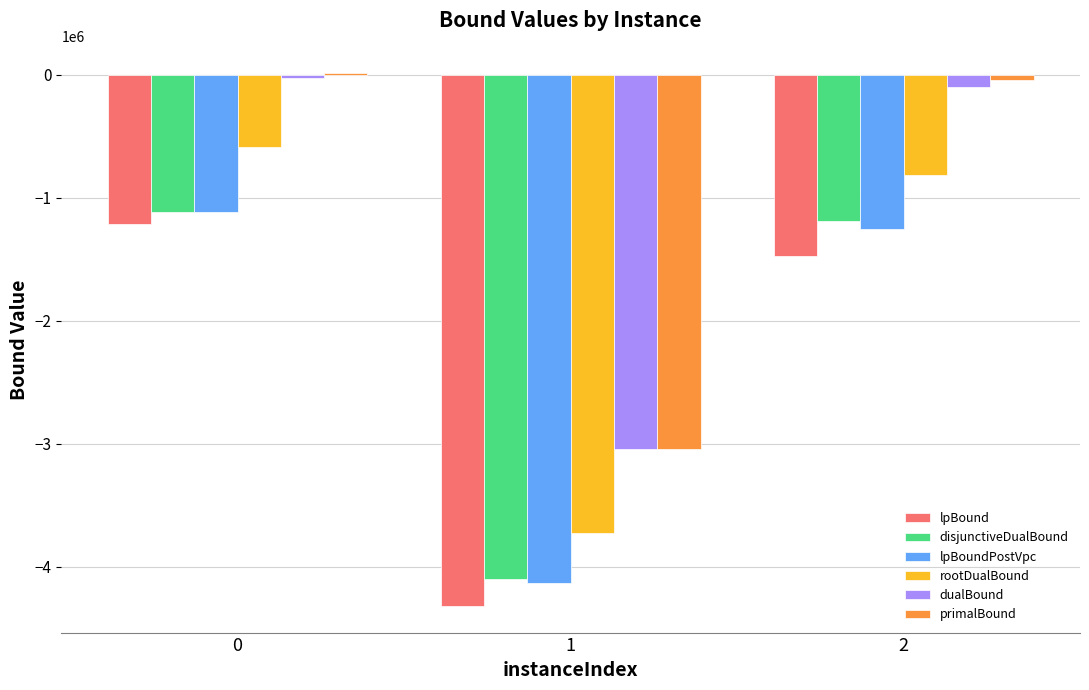

Count the number of data series in this chart.

6